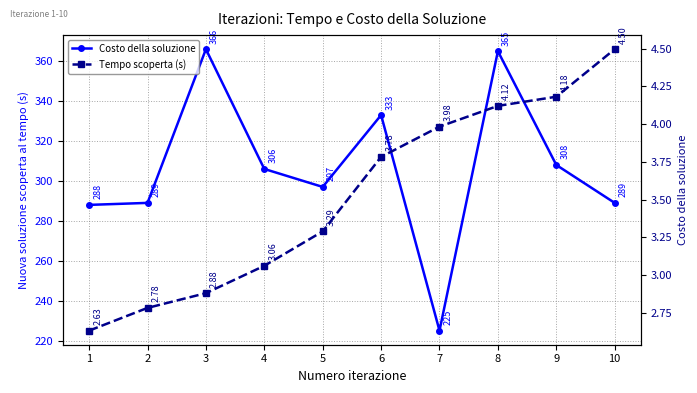

Between 1 and 10, which is larger?

10